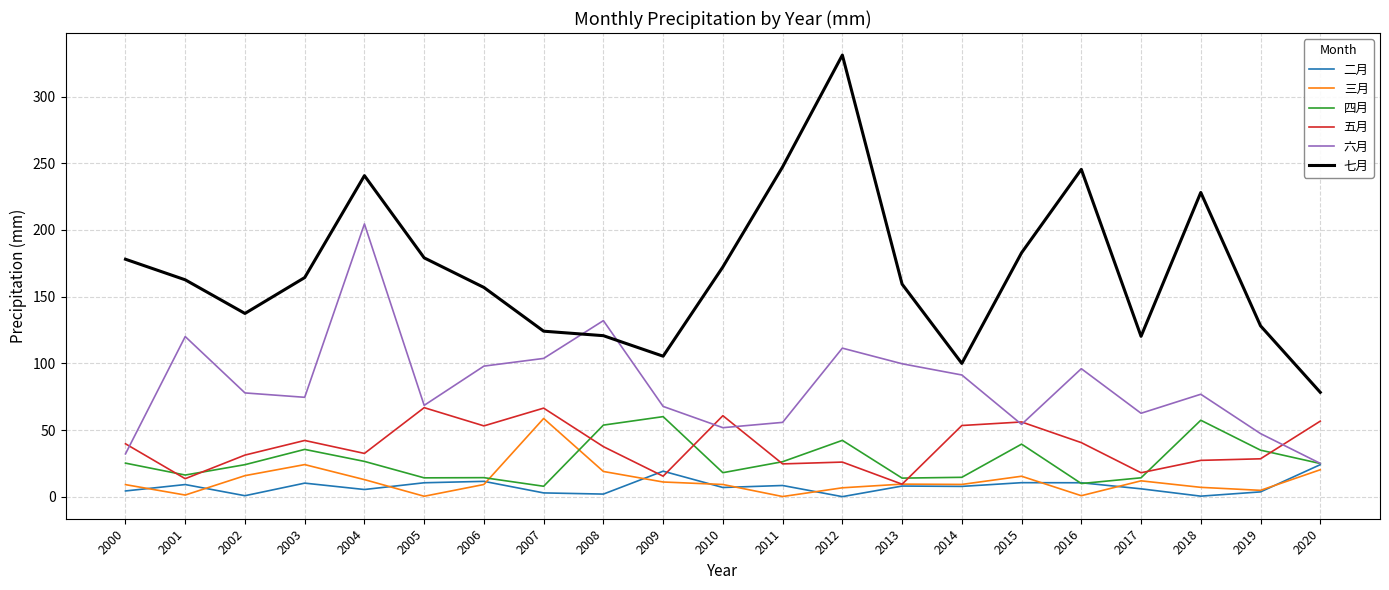

How many values in the 二月 series are below 7?

10